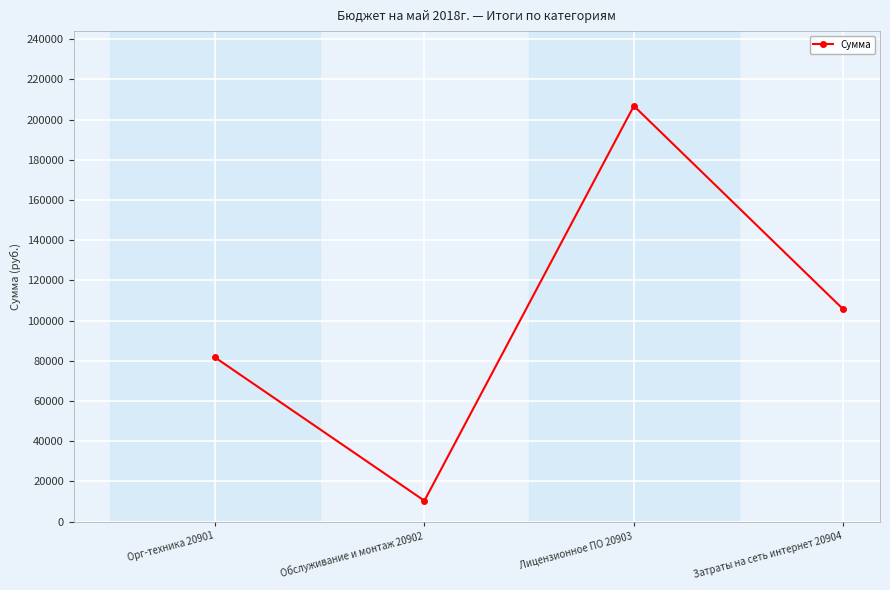

List the labels in order of value, smallest first.

Обслуживание и монтаж 20902, Орг-техника 20901, Затраты на сеть интернет 20904, Лицензионное ПО 20903